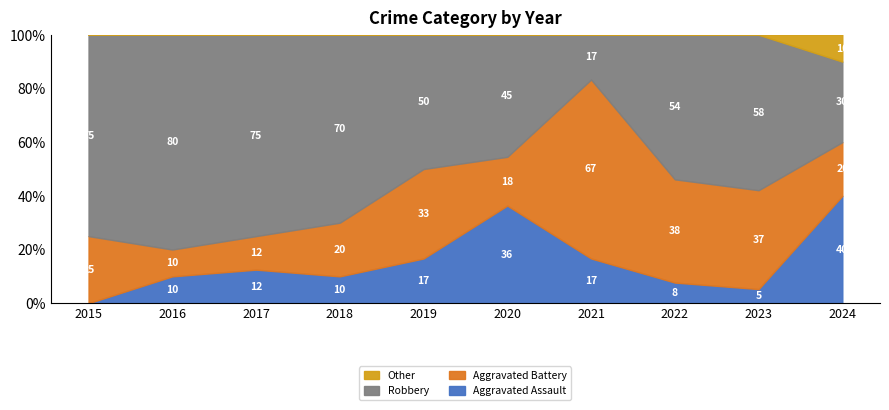

At which category is the sum across all series the highest?

2023